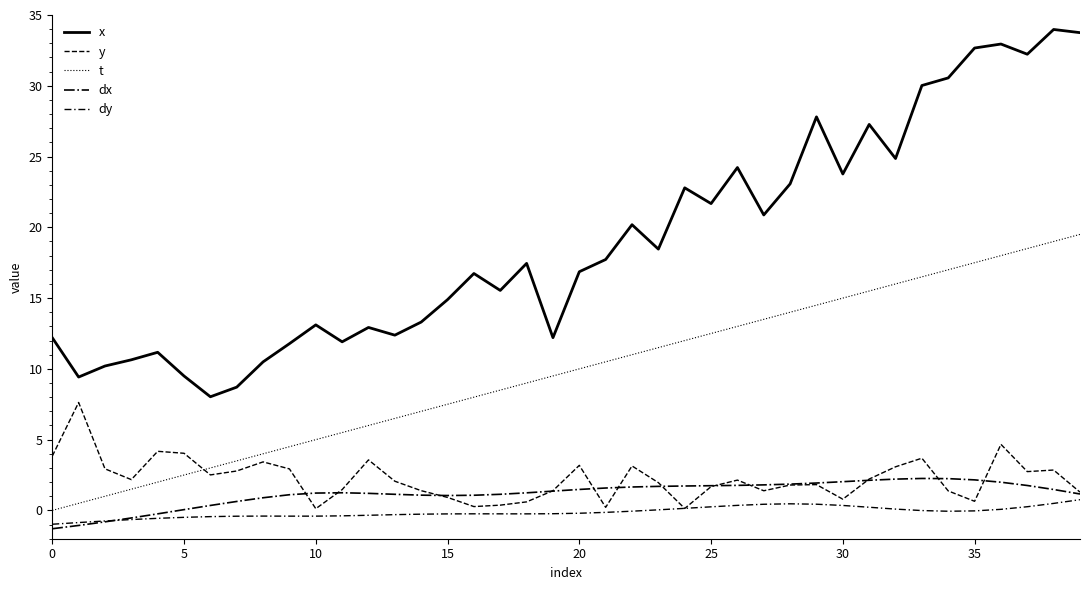

What is the smallest value displayed?

-1.3